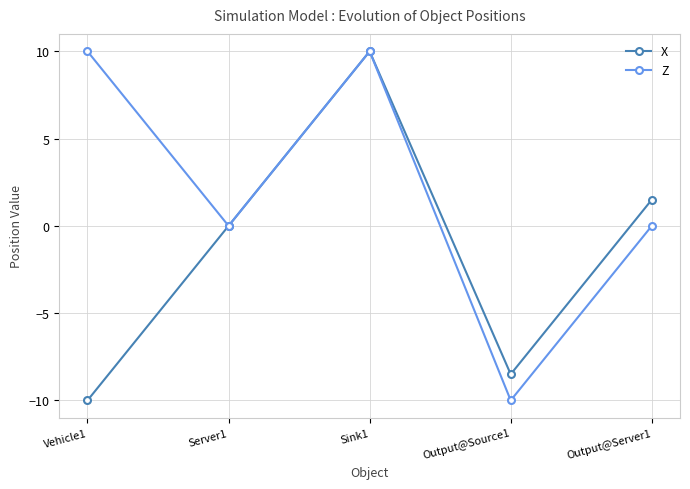

What is the smallest value displayed?

-10.0